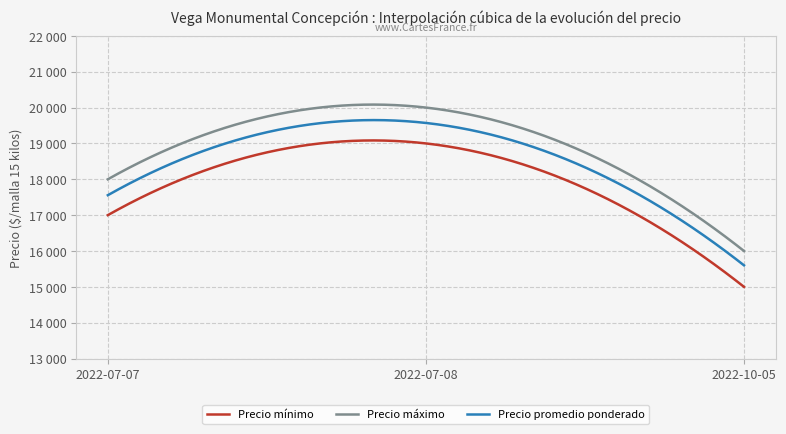

What are all the series names shown in the legend?

Precio mínimo, Precio máximo, Precio promedio ponderado